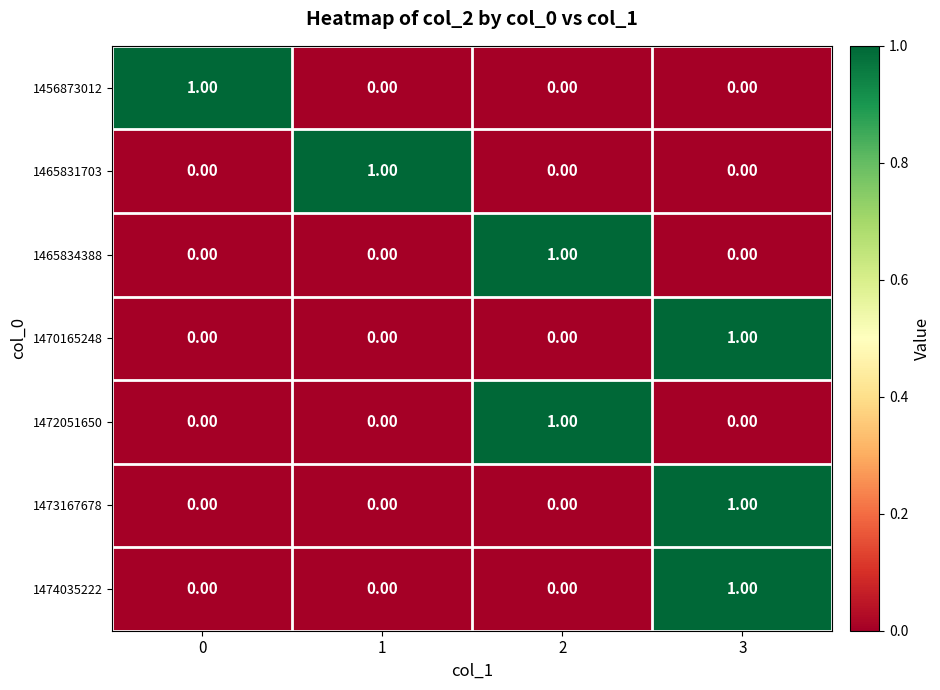

At which category is the sum across all series the highest?

3